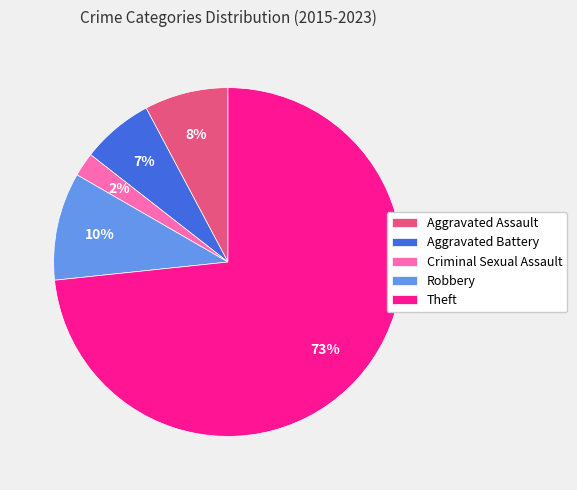

How many slices are in this pie chart?

5